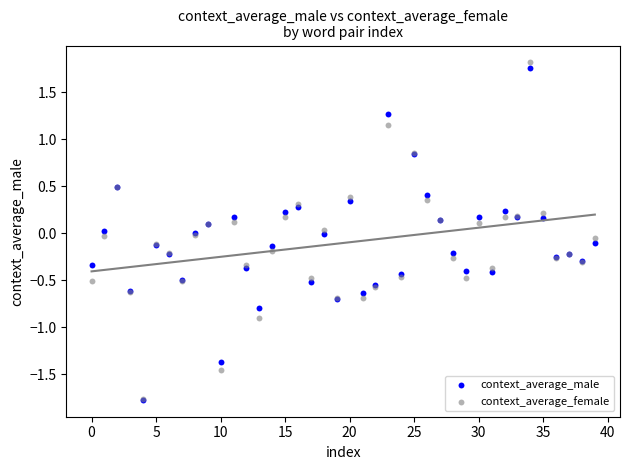

What are all the series names shown in the legend?

context_average_male, context_average_female